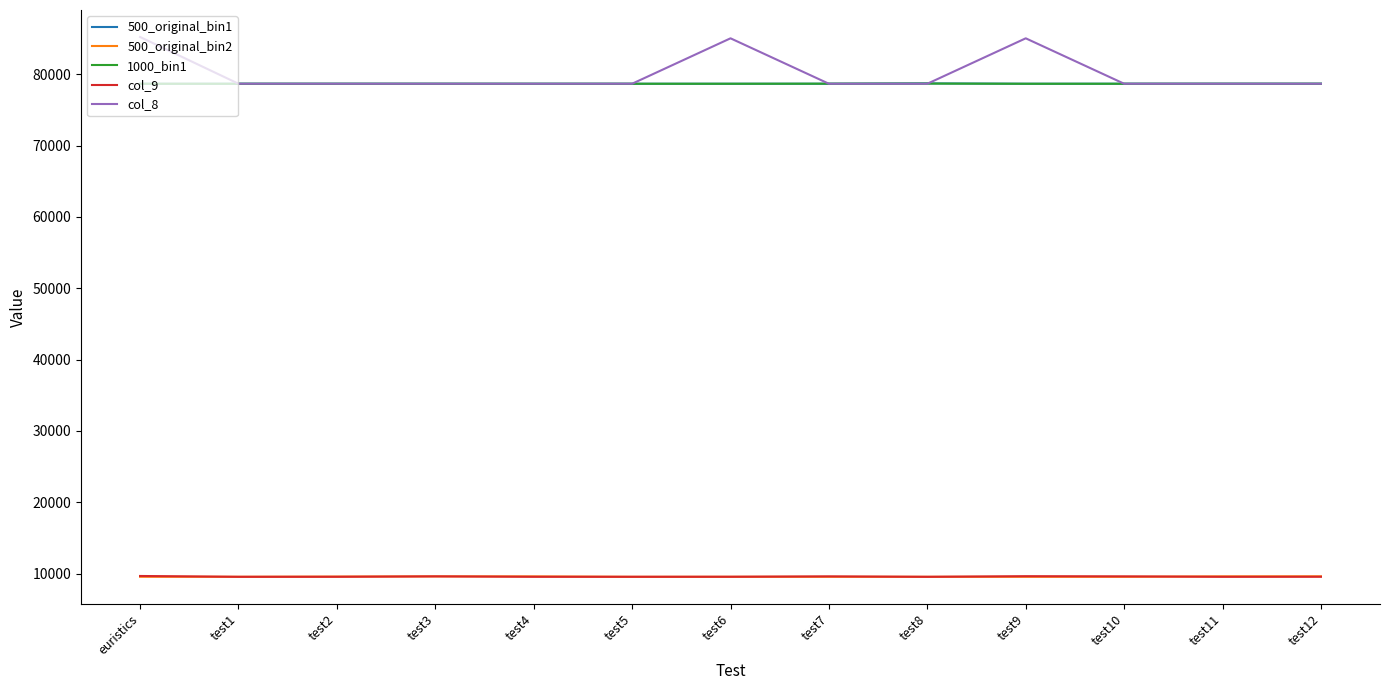

Between euristics and test5, which series saw the biggest shift?

col_8